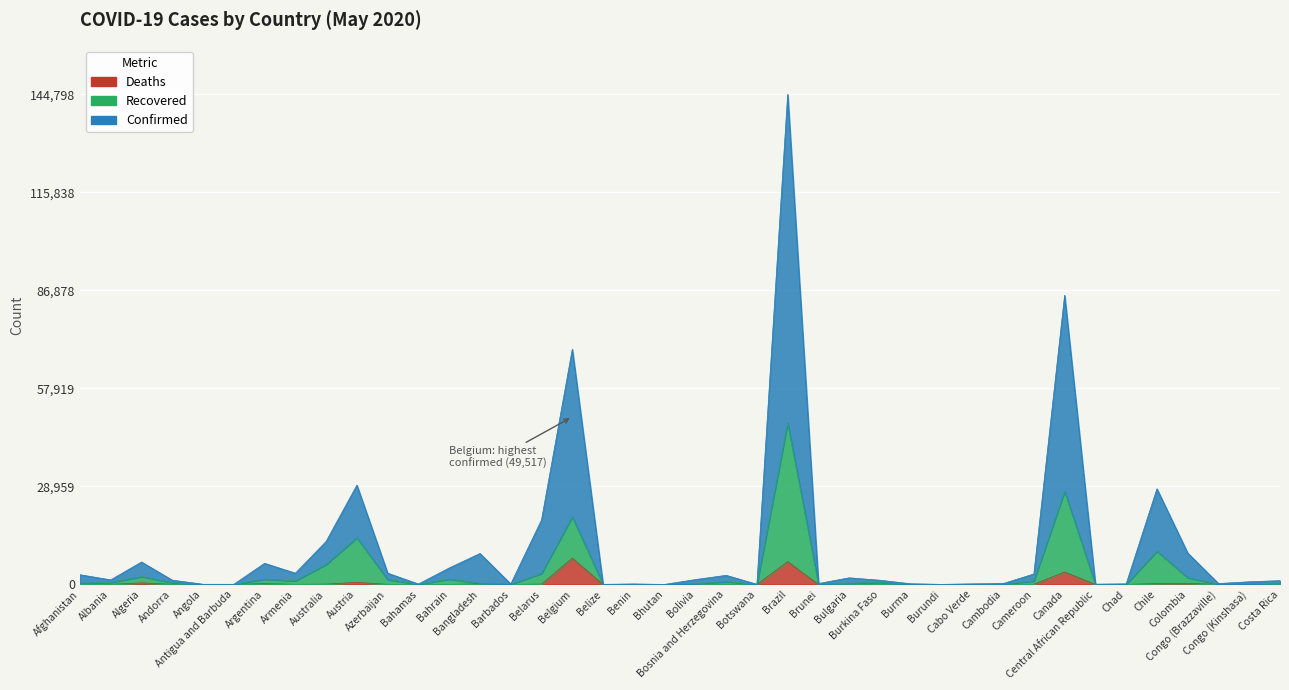

Read the Confirmed value at Azerbaijan.

3330